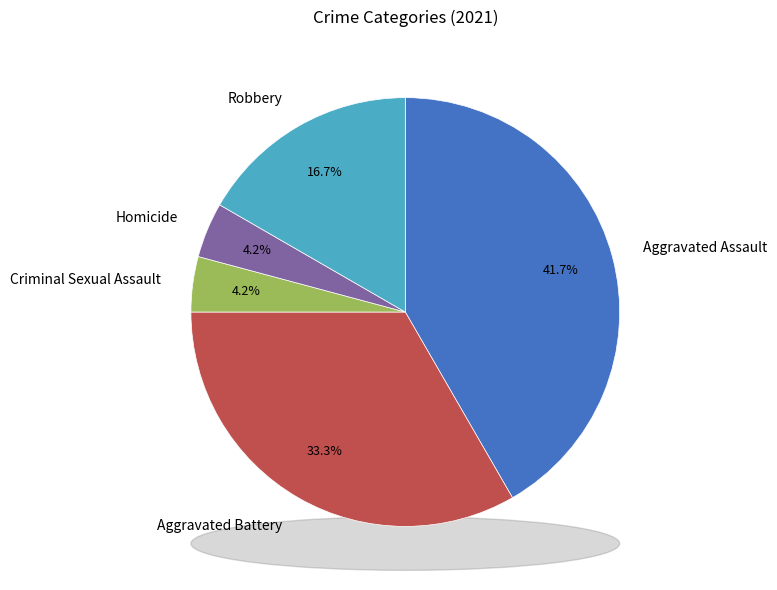

What percentage is the Homicide slice, to the nearest percent?

4%